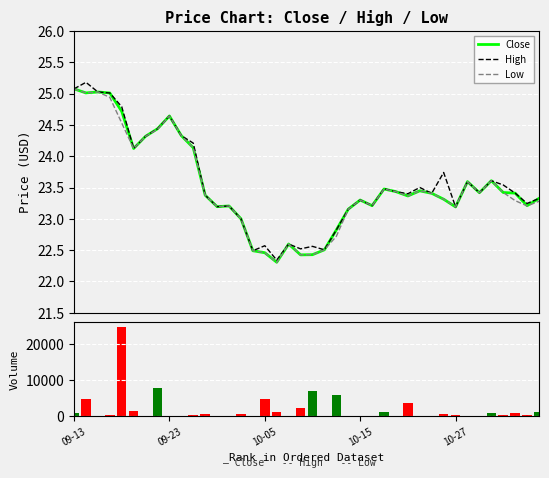

What is the lowest value of the Low series?

22.3